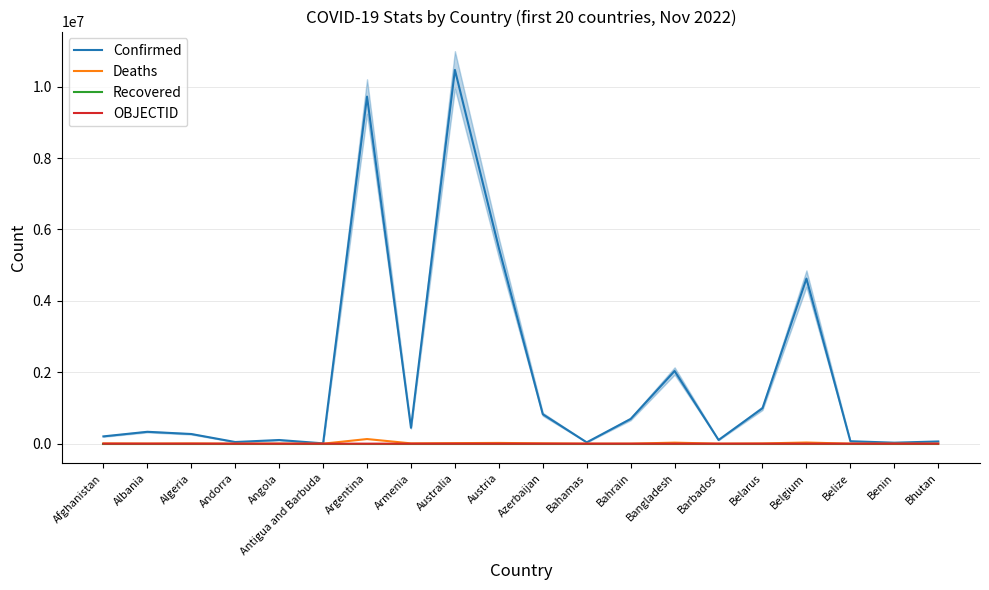

Is this an area chart (filled region under the line)?

No